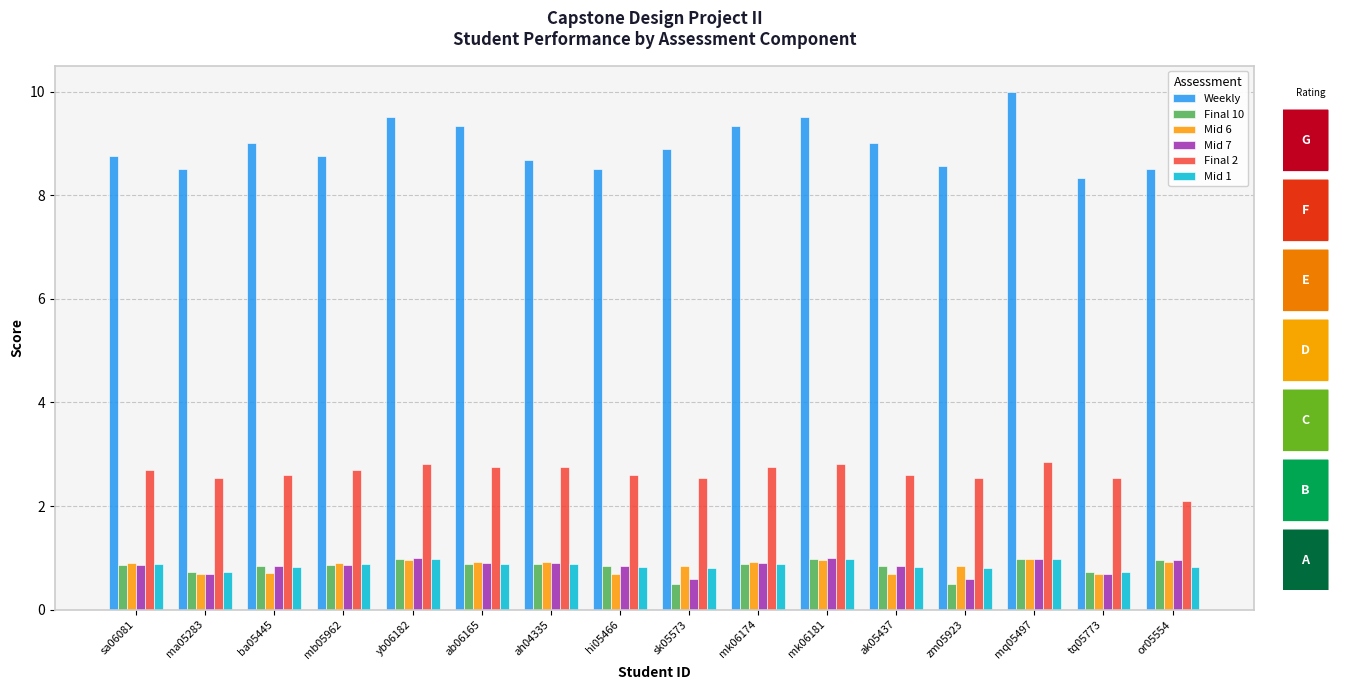

What is the spread (max minus min) of values at mk06181?

8.5